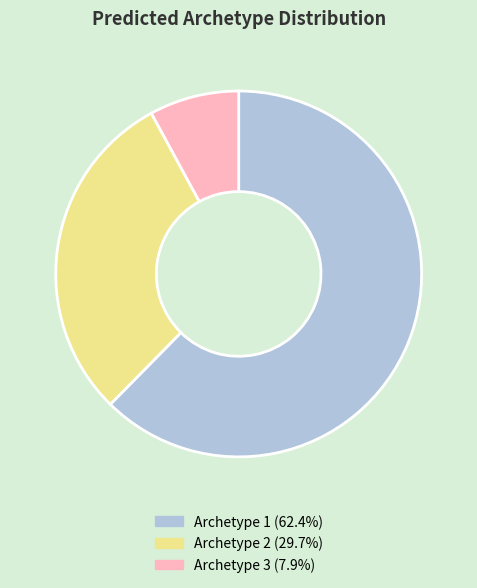

Count the number of slices in the pie.

3